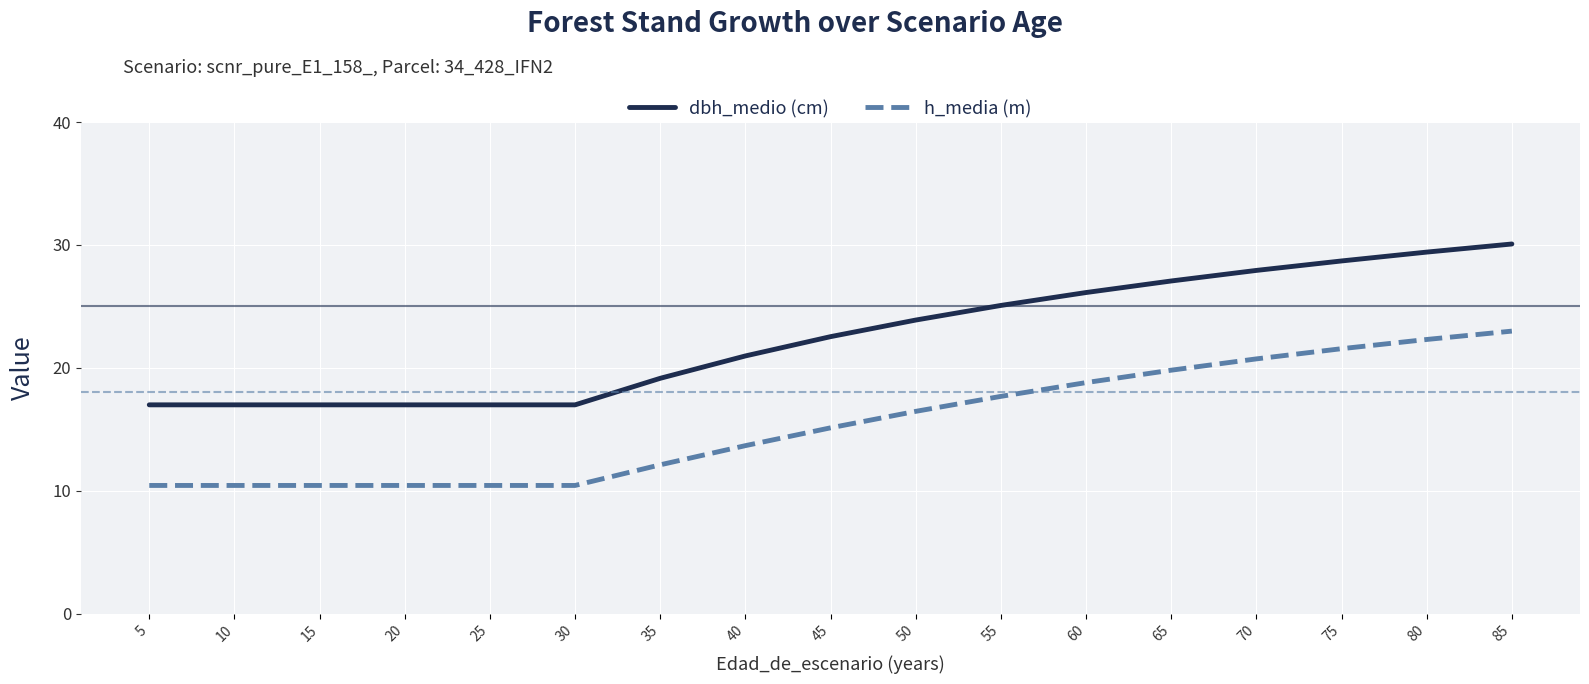

True or false: dbh_medio (cm) and h_media (m) cross at least once.

False